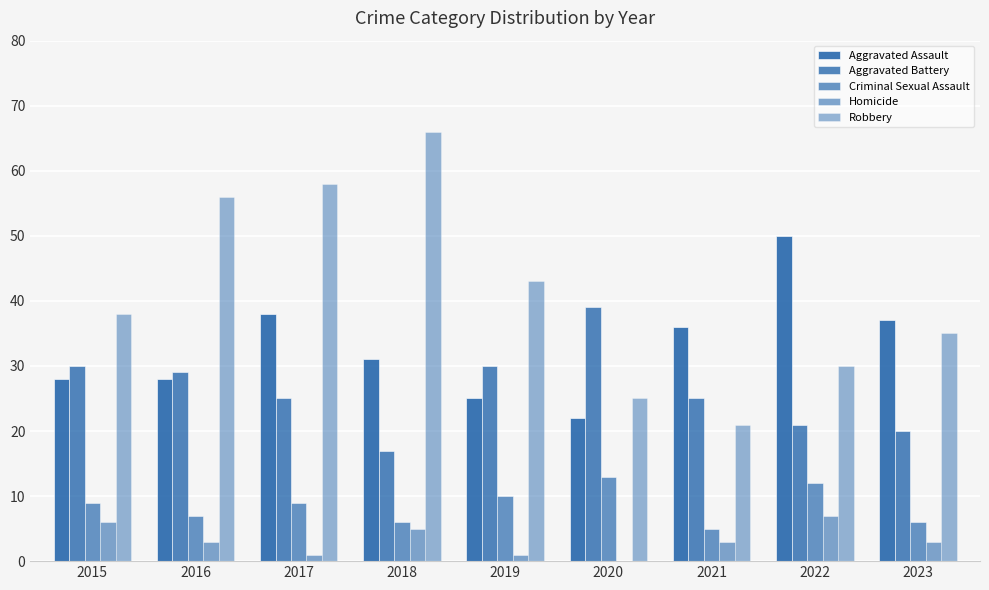

Count the number of data series in this chart.

5